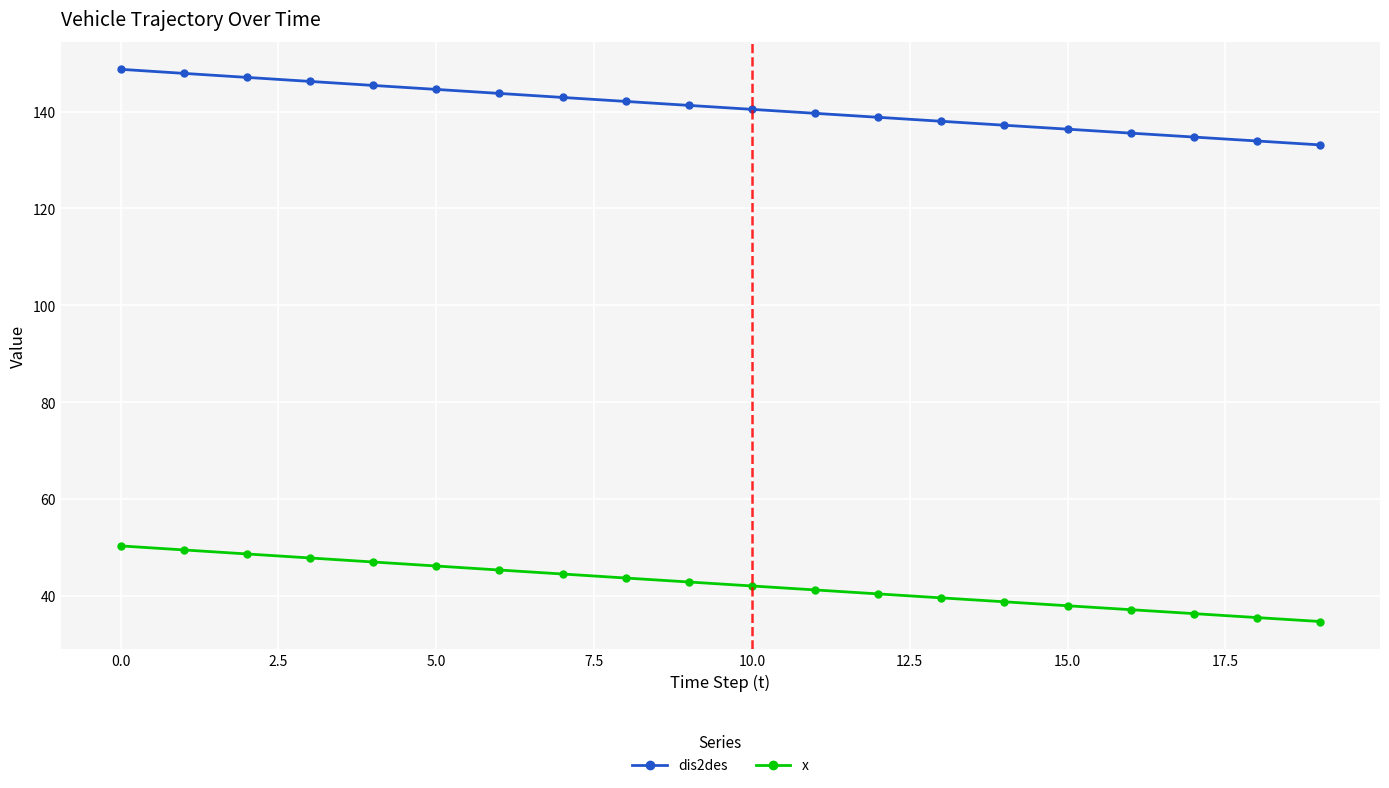

Which series has the largest total across all categories?

dis2des